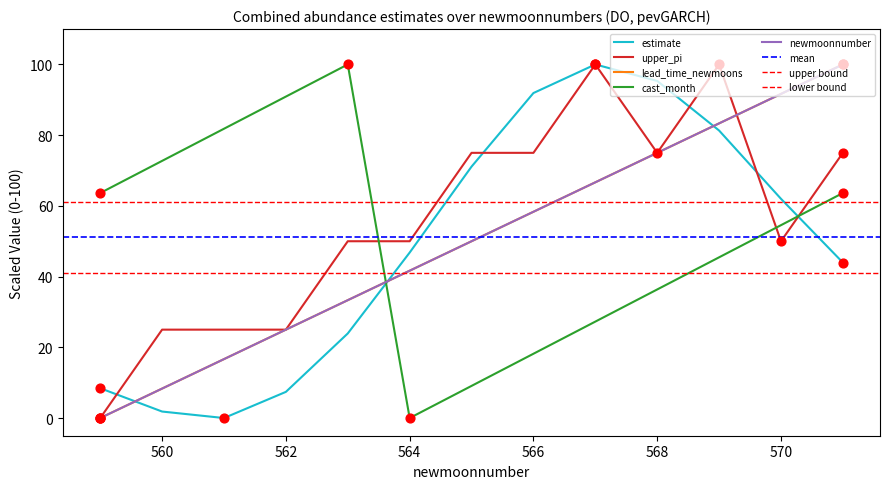

What is the total value across all series at 564?

180.1